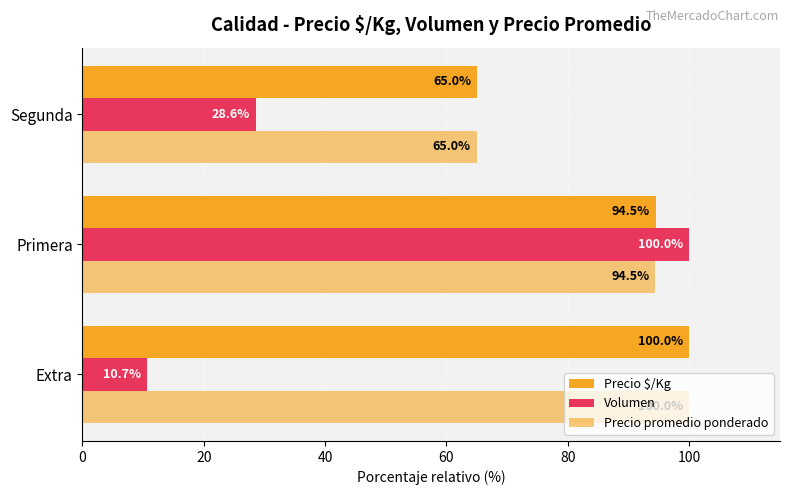

Which series has the largest total across all categories?

Precio $/Kg